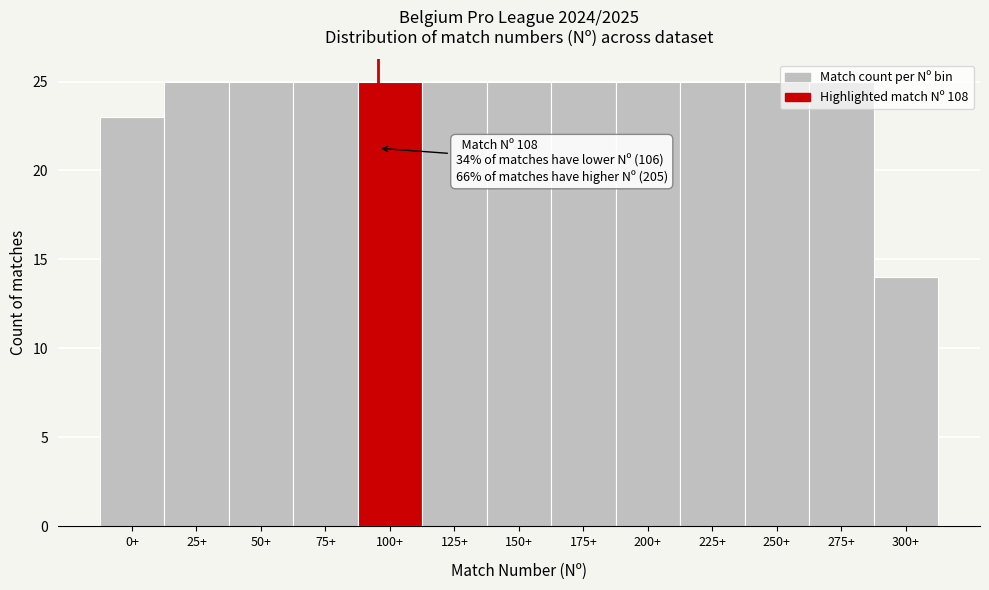

What is the change in value from 200+ to 300+?

-11